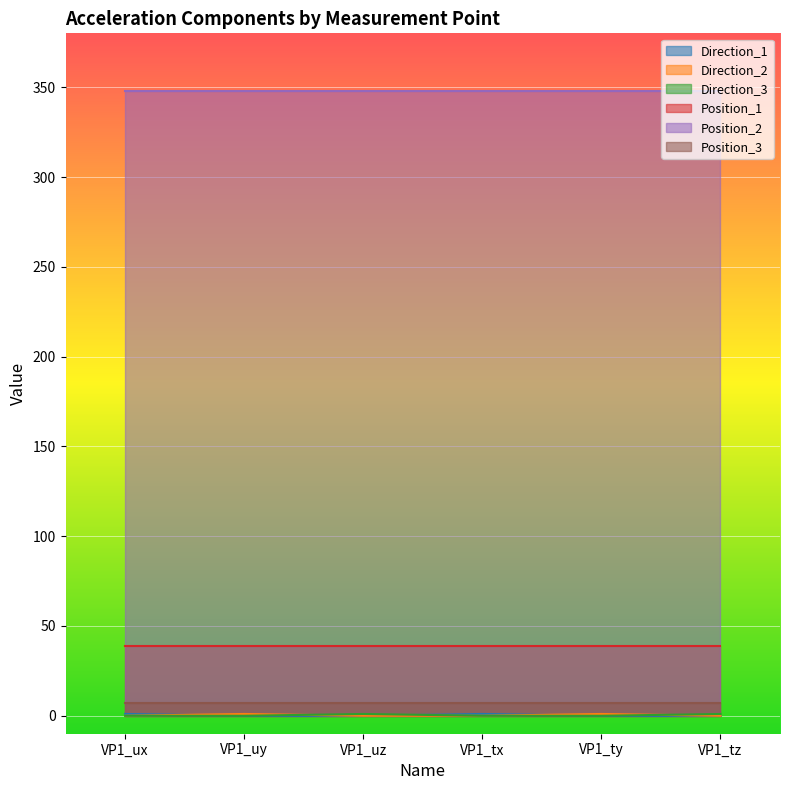

Count the number of categories in the chart.

6